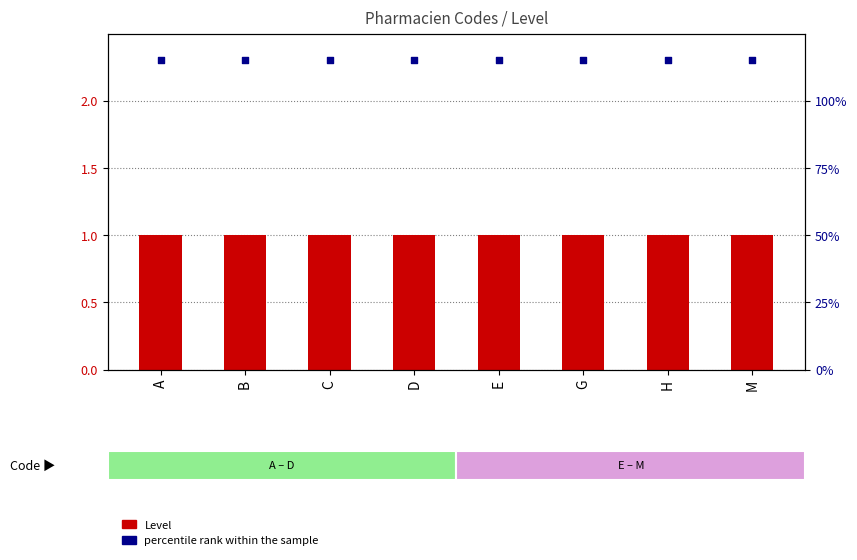

Is the value of Level at D greater than the value of percentile rank within the sample at G?

No